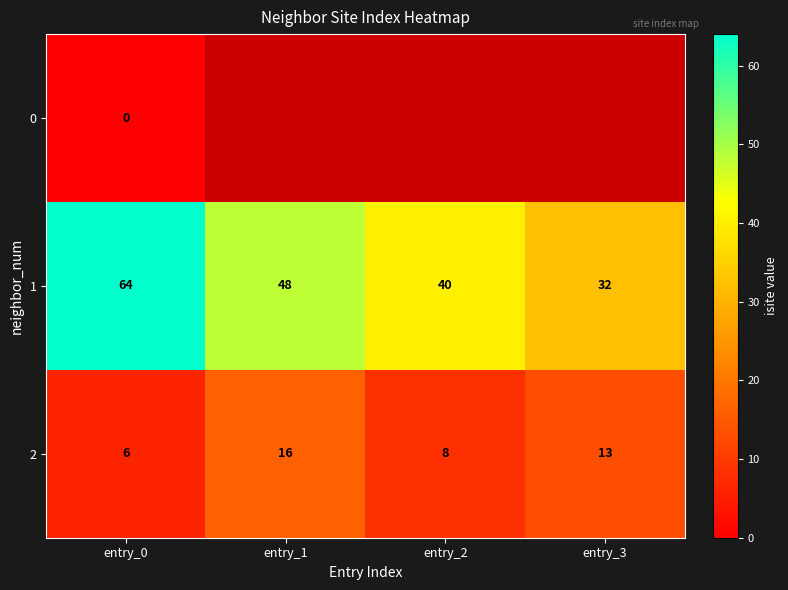

What is the sum of all 2 values?

43